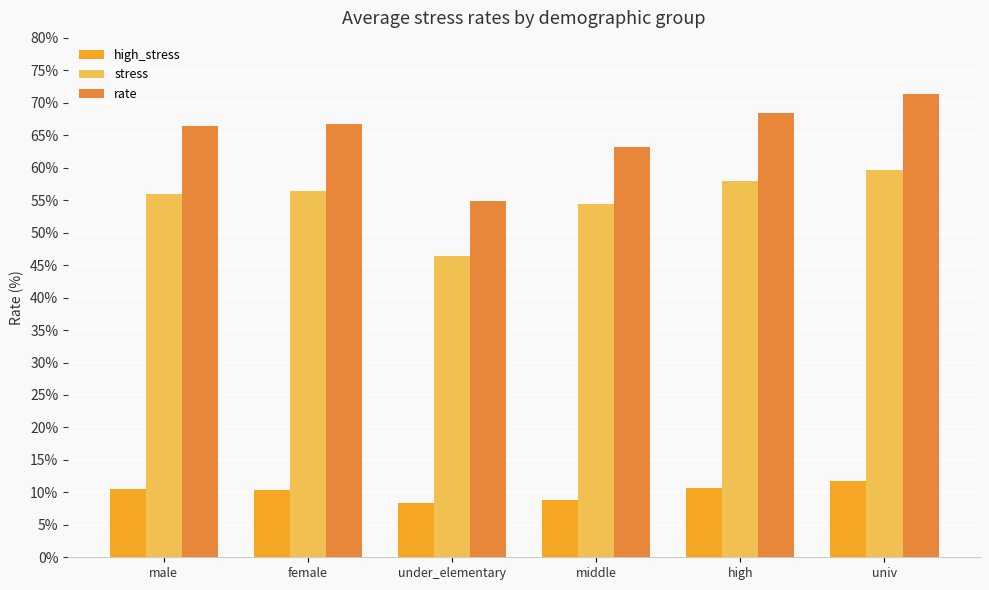

Which category has the highest value in the high_stress series?

univ